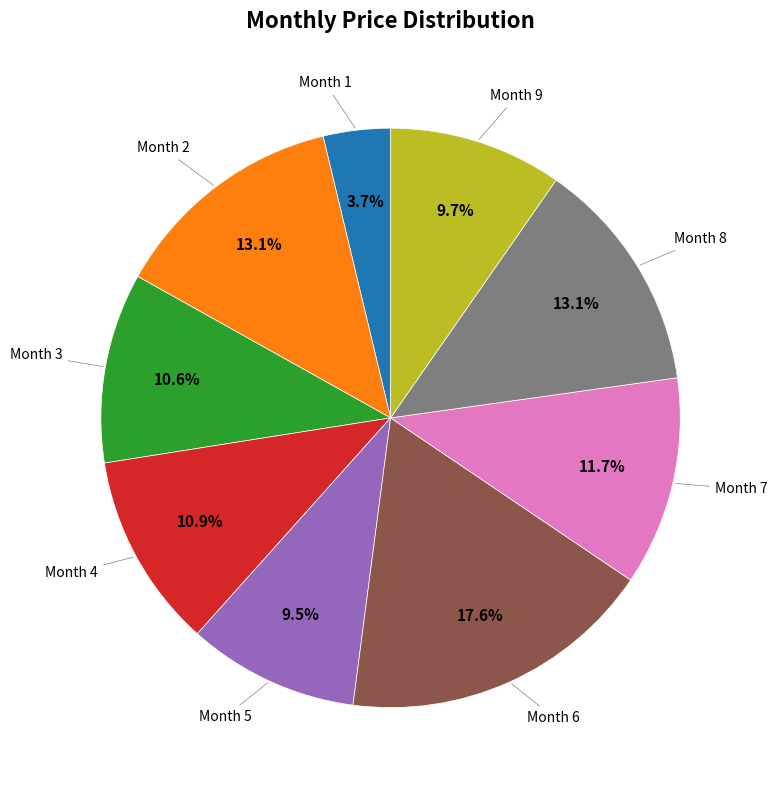

Is there any slice that represents more than half of the pie?

No